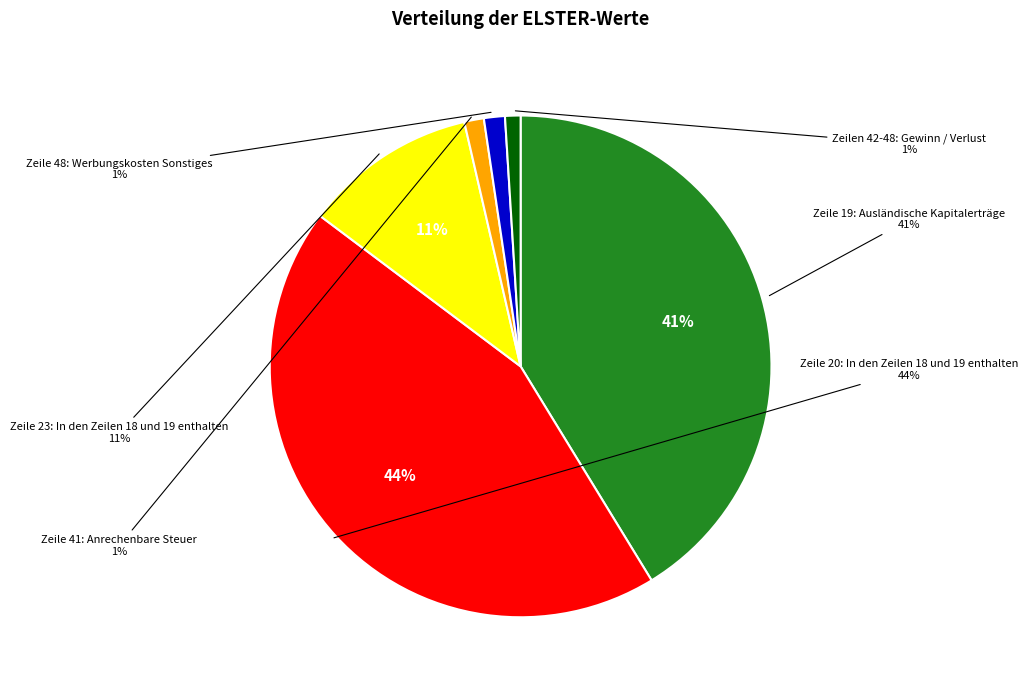

True or false: Zeile 20 accounts for 37% of the total.

False